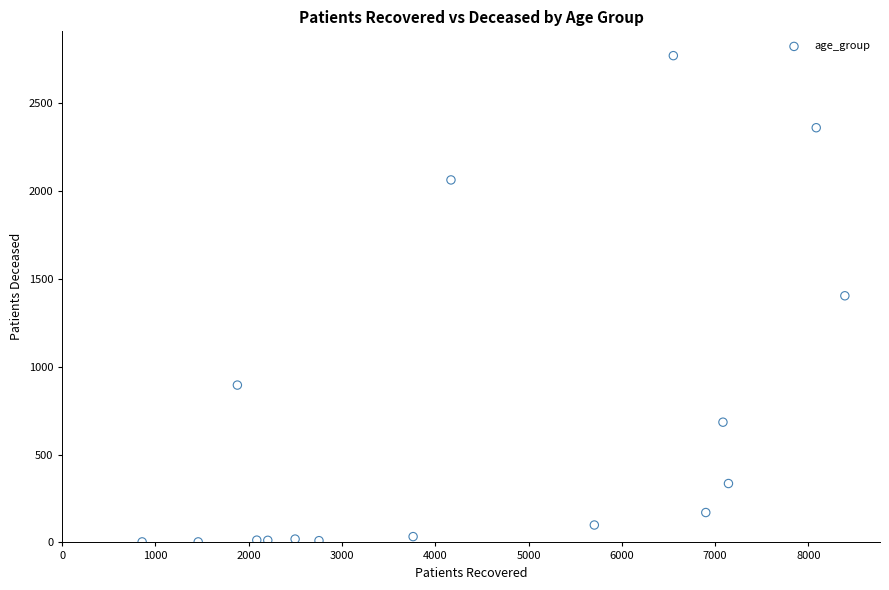

What is the range of Y values (max minus min)?

2766